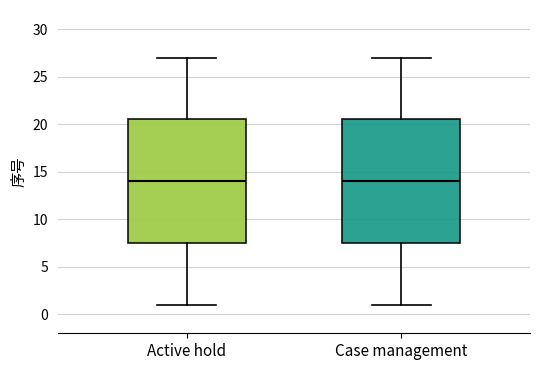

Reading left to right, transcribe this box plot: for each box, give where its median line is, the range the box spans, and where its two whiskers end, as read against the y-axis. The values are not printed on the chart, so give them approximately, as read against the axis.

Active hold: median 14.0, box 7.5 to 20.5, whiskers 1.0 to 27.0
Case management: median 14.0, box 7.5 to 20.5, whiskers 1.0 to 27.0